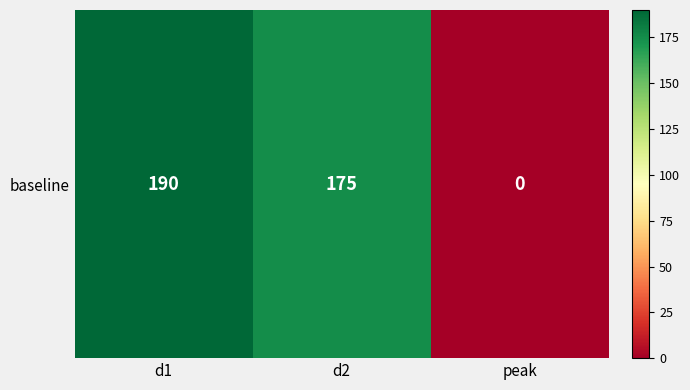

Rank the categories by value from highest to lowest.

d1, d2, peak